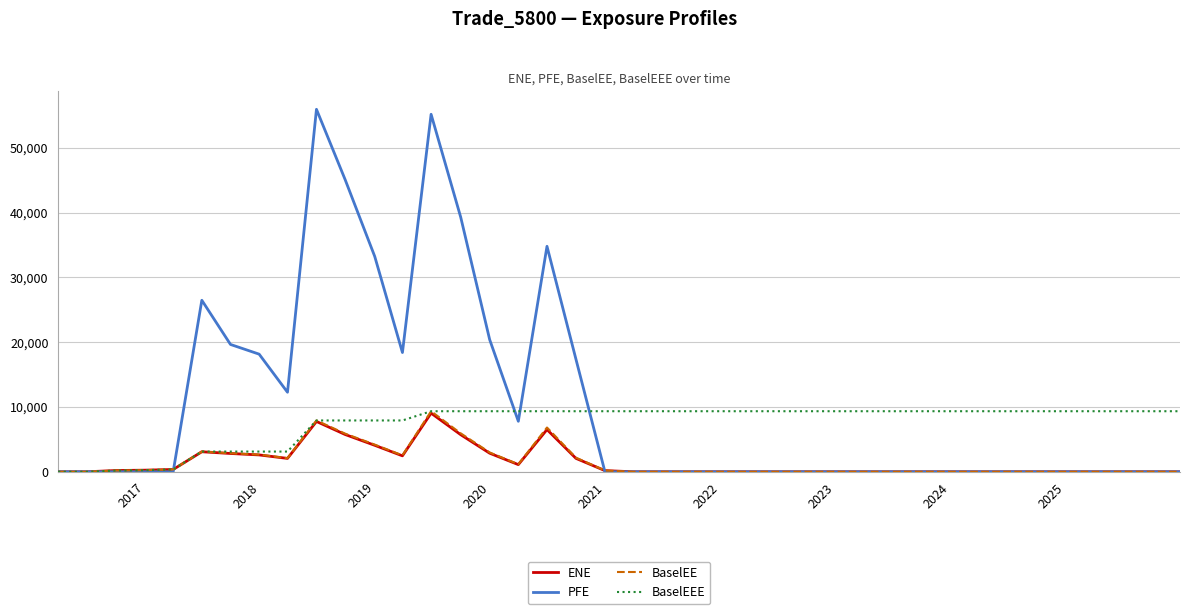

Which series has the largest range (max minus min)?

PFE